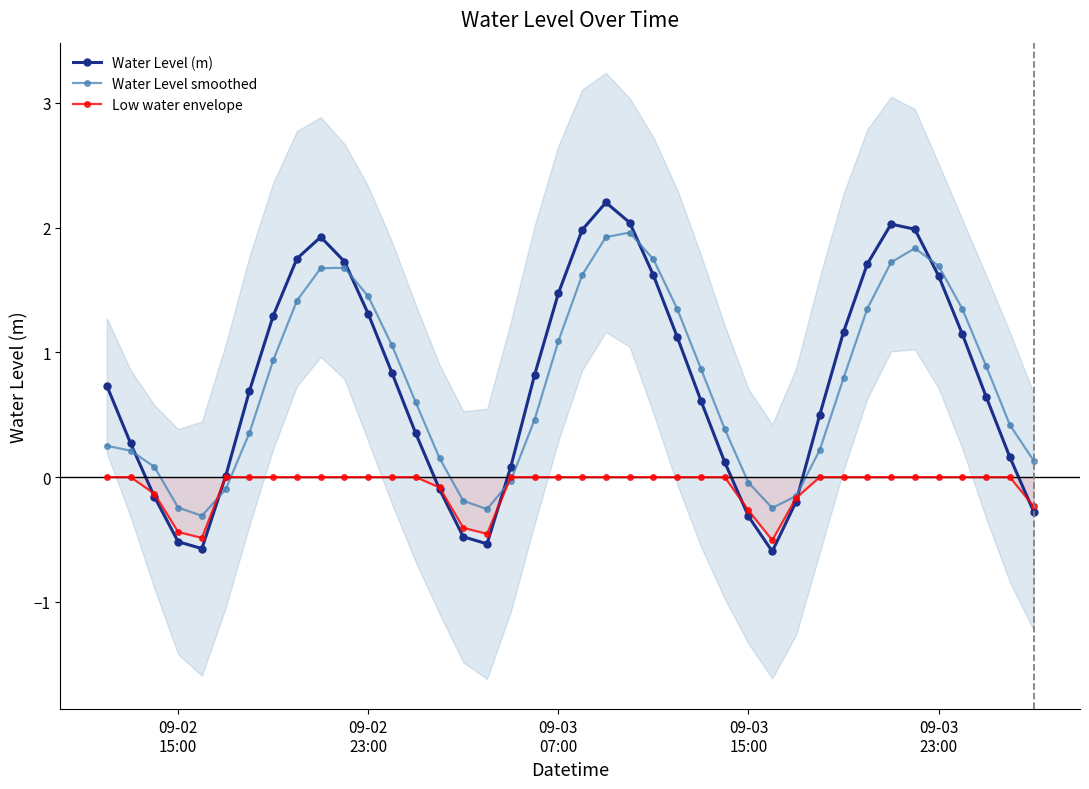

What is the lowest value of the Low water envelope series?

-0.5